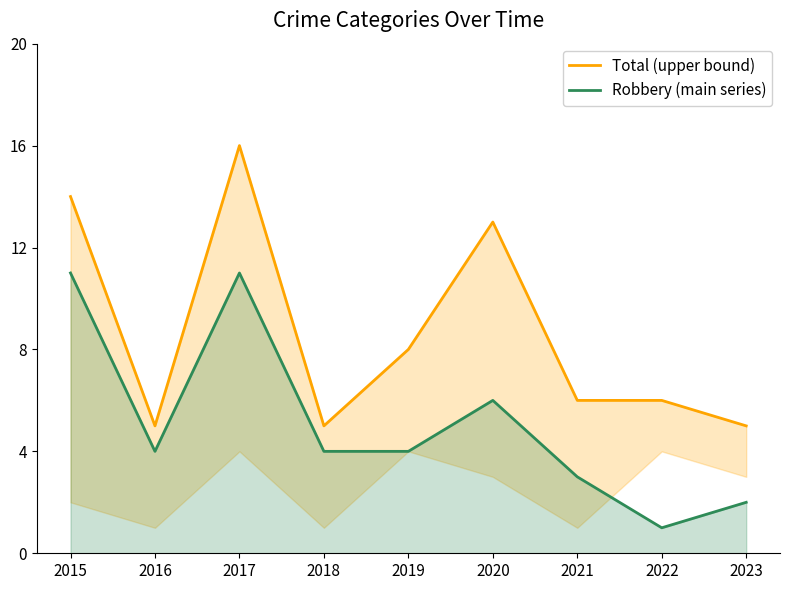

The value of Robbery (main series) at 2017 is 18. True or false?

False